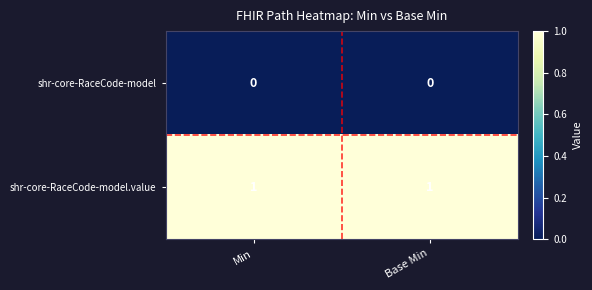

List the series in order of their peak value, lowest first.

shr-core-RaceCode-model, shr-core-RaceCode-model.value